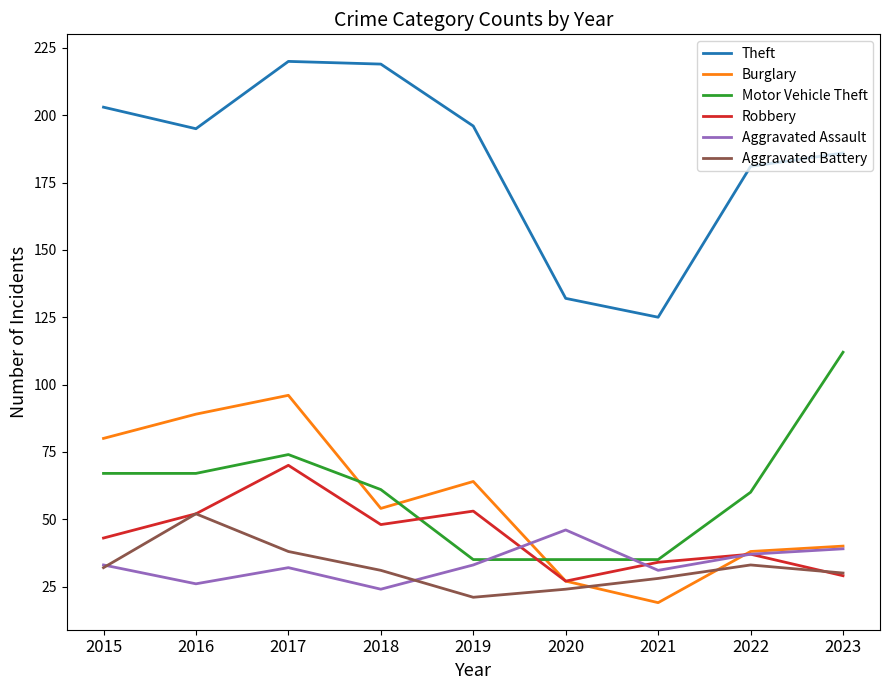

What are all the series names shown in the legend?

Theft, Burglary, Motor Vehicle Theft, Robbery, Aggravated Assault, Aggravated Battery